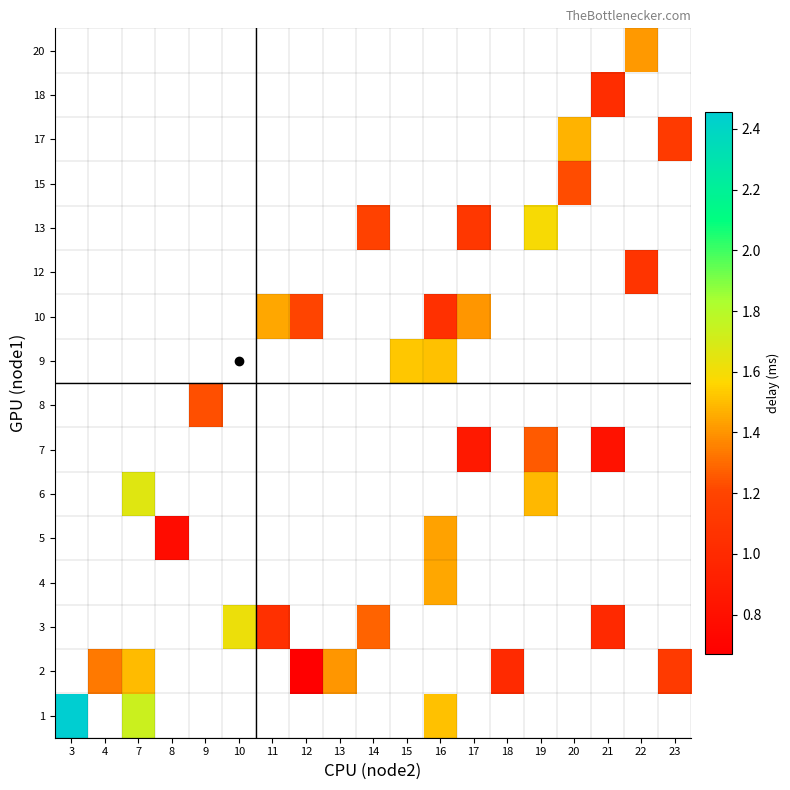

Between 4 and 7, which is larger?

7